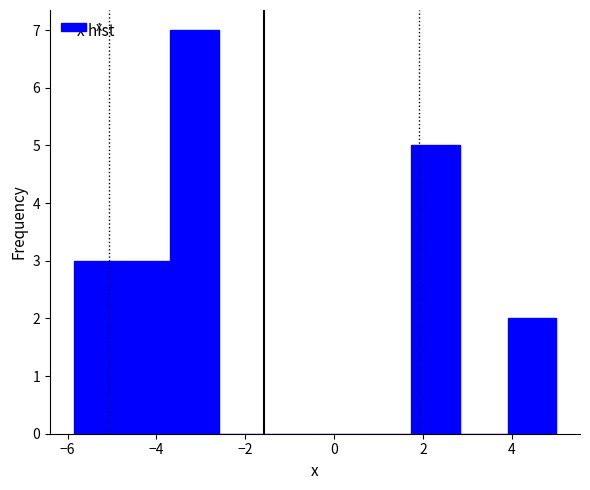

Reading left to right, list every bar in this chart as the range it spans on the x-axis followed by its height. Neither the bar edges nor the heights are printed on the chart, so give them approximately, as read against the axes.

-5.8 to -4.8: 3
-4.8 to -3.6: 3
-3.6 to -2.6: 7
-2.6 to -1.6: 0
-1.6 to -0.4: 0
-0.4 to 0.6: 0
0.6 to 1.8: 0
1.8 to 2.8: 5
2.8 to 4.0: 0
4.0 to 5.0: 2